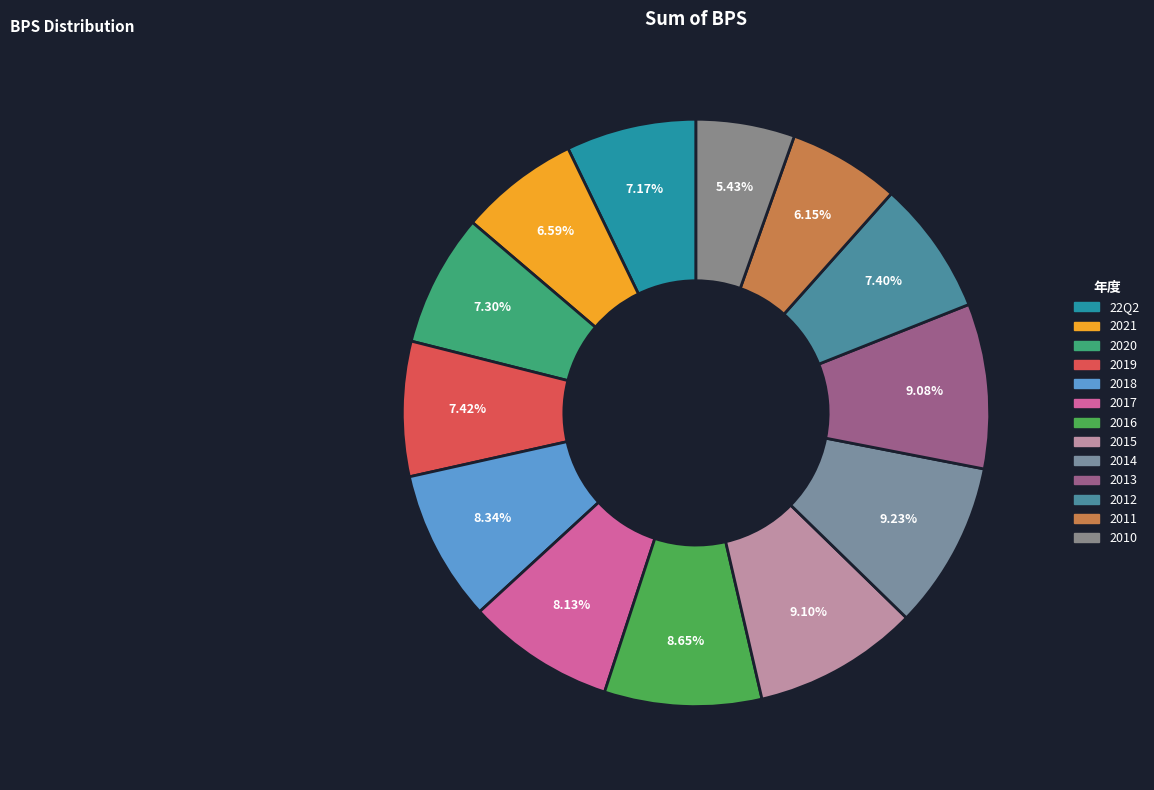

To the nearest percent, what is the difference between the largest and smallest slice percentages?

4%